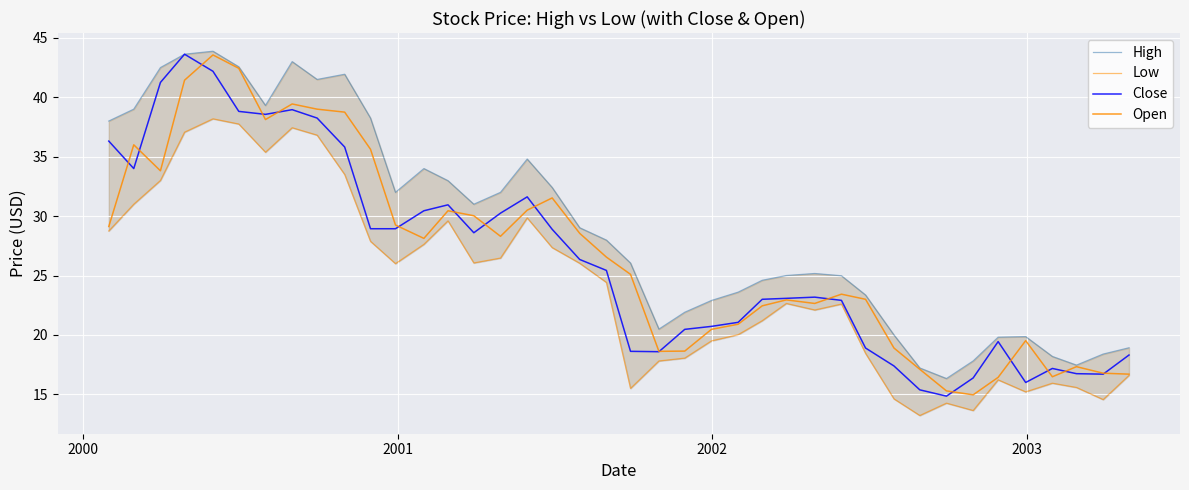

True or false: Close and High intersect in this chart.

False